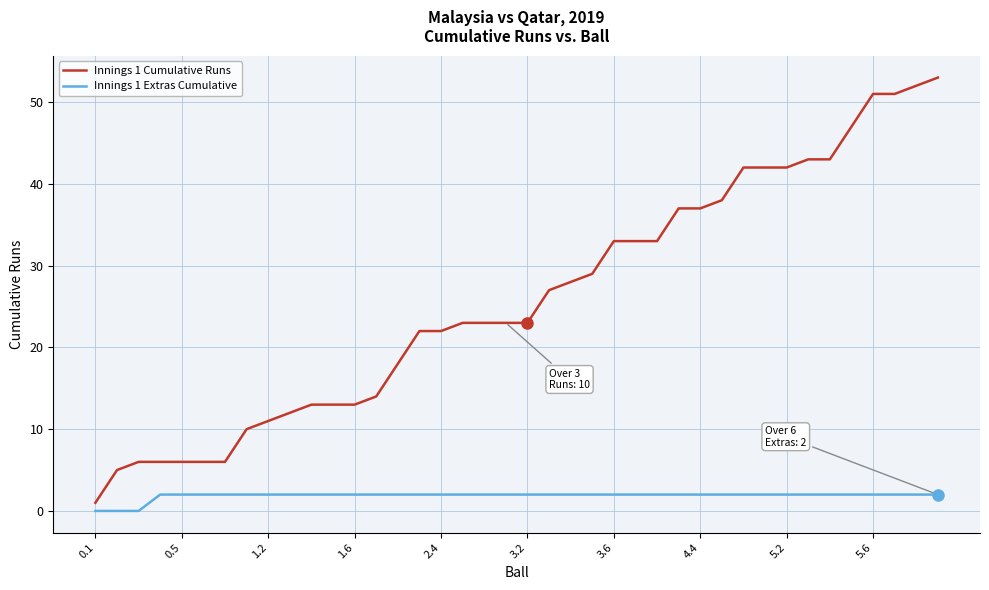

List the series in order of their overall mean, lowest first.

Innings 1 Extras Cumulative, Innings 1 Cumulative Runs